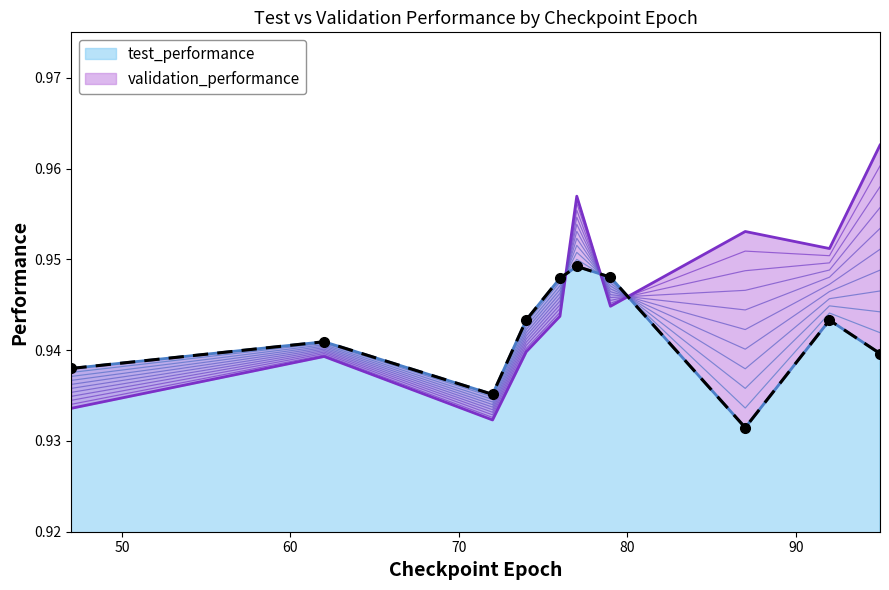

What is the value of the validation_performance point at the 7th from the left?

0.9